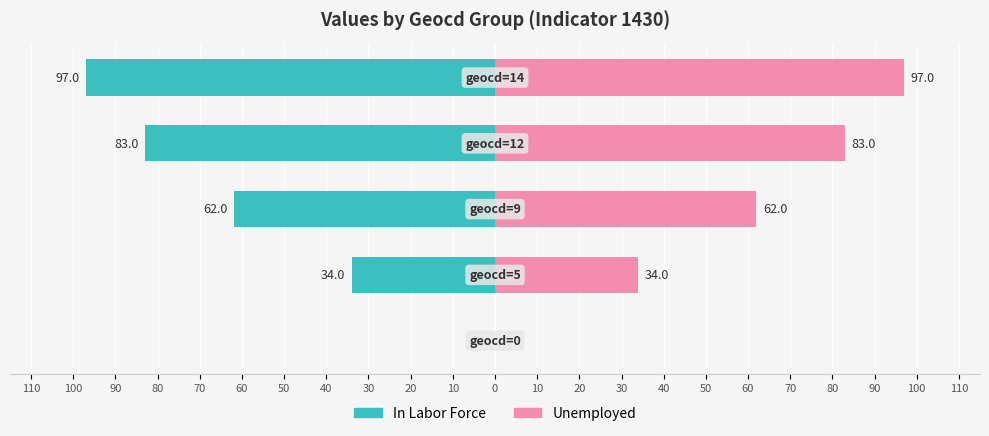

Between 110 and 70, which is larger?

110